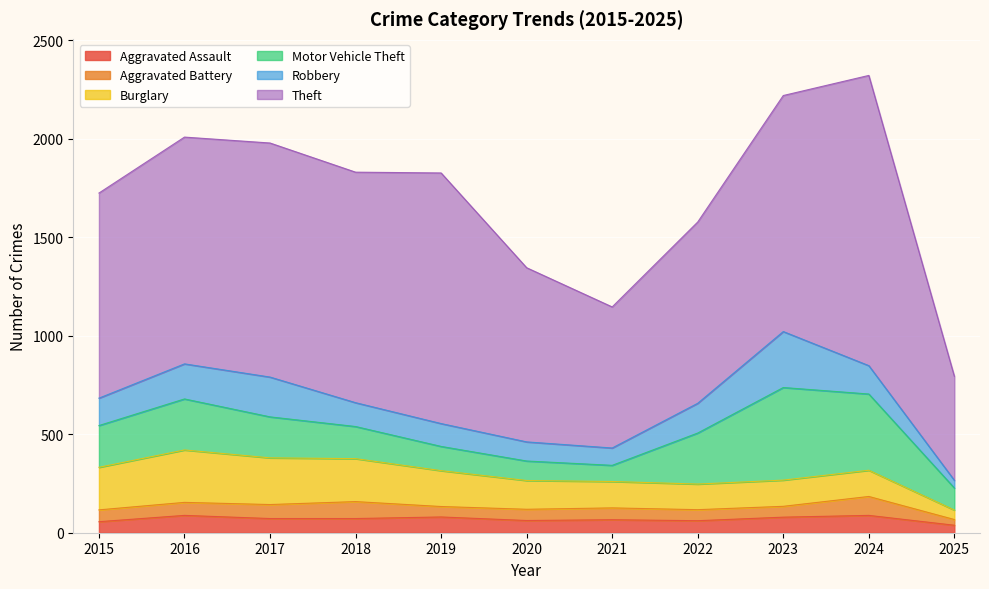

The Aggravated Assault series shows 86 at 2022. True or false?

False